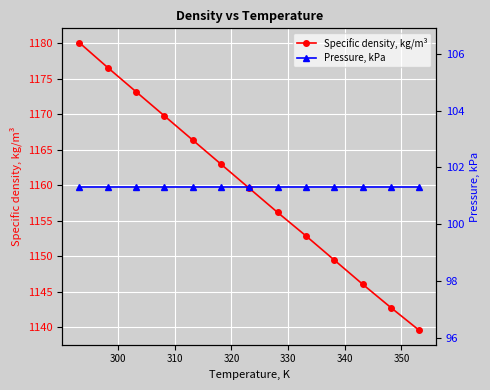

What is the maximum value shown in the chart?

1180.1